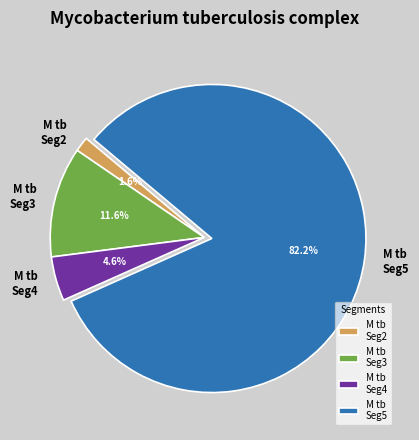

Is there a majority slice in this chart?

Yes